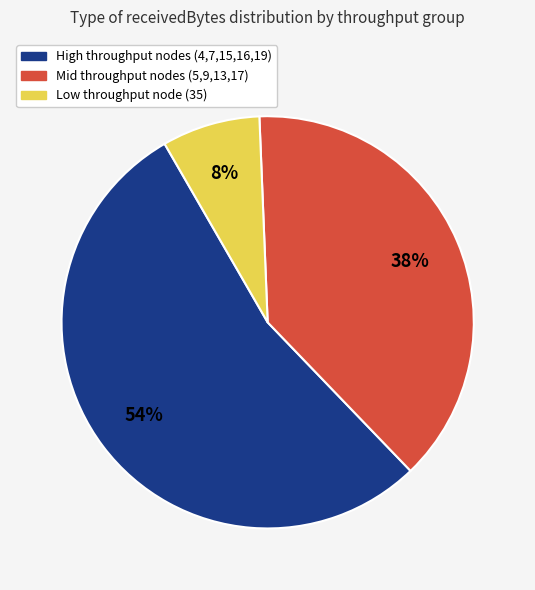

To the nearest percent, what is the difference between the largest and smallest slice percentages?

46%